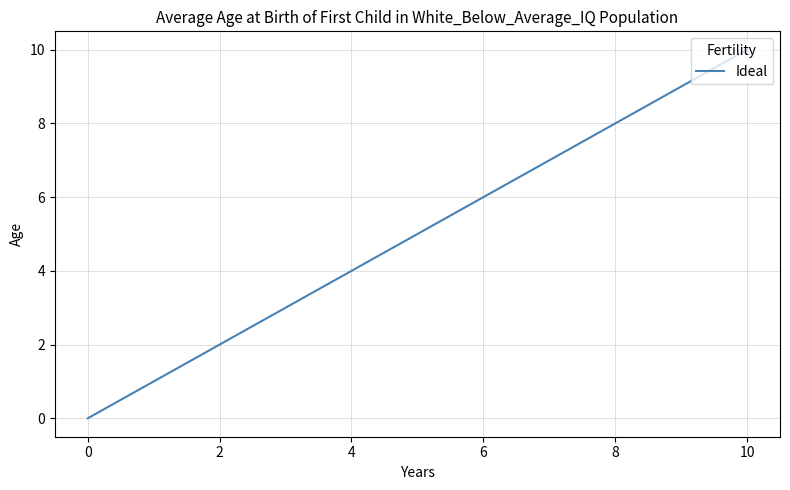

What is the maximum value shown in the chart?

10